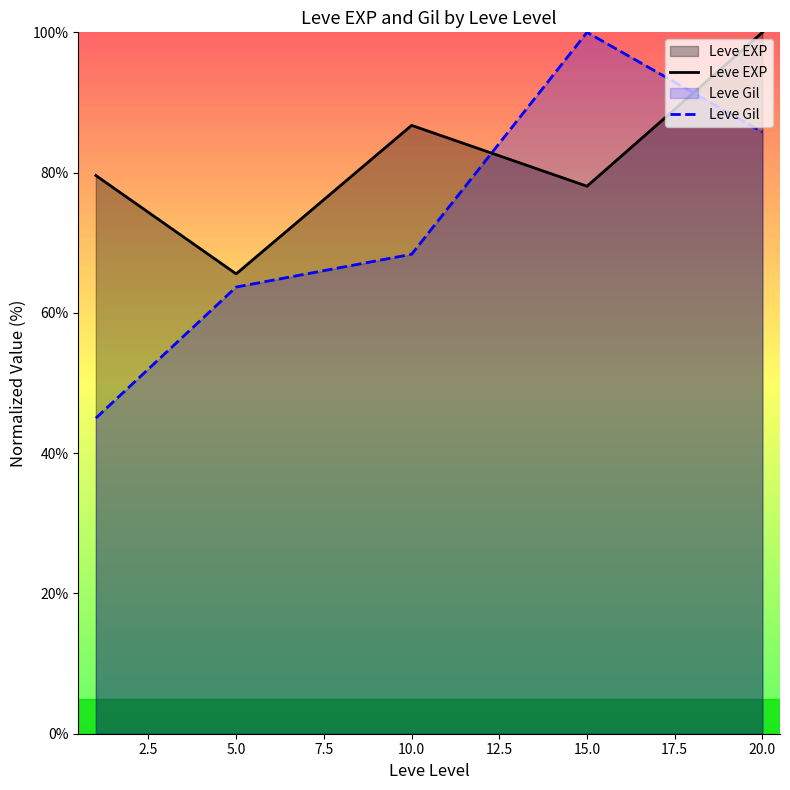

True or false: Leve EXP has a value of 69.9 at 20.0.

False